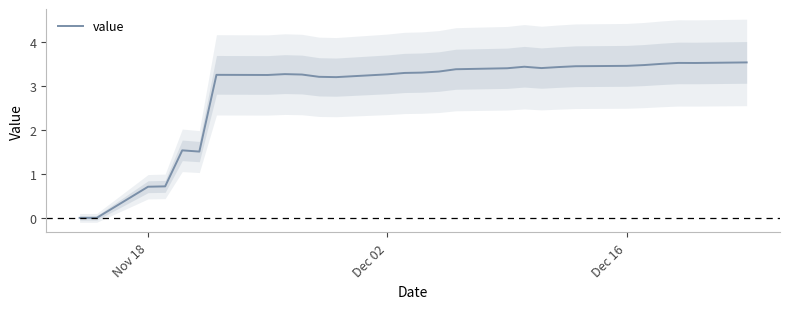

Is it true that value equals 0.7 at Nov 18?

True